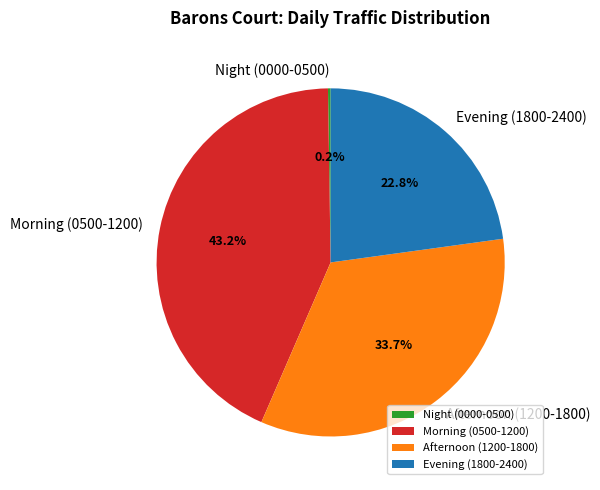

What portion of the pie excludes Evening (1800-2400)?

77.2%